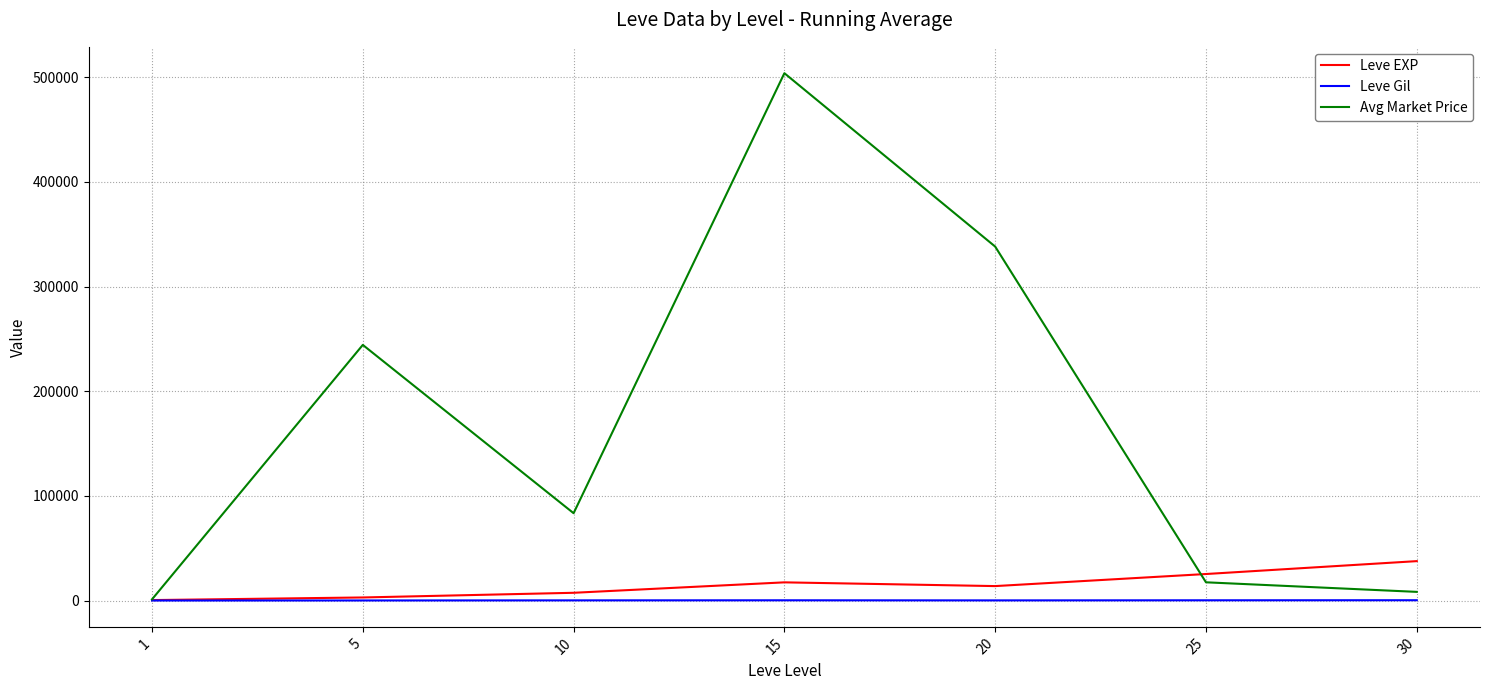

What value does the Avg Market Price series have at 20?

338203.8